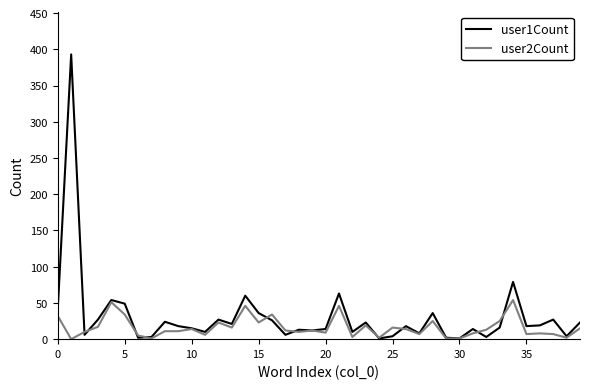

Rank the series by their average value, from highest to lowest.

user1Count, user2Count